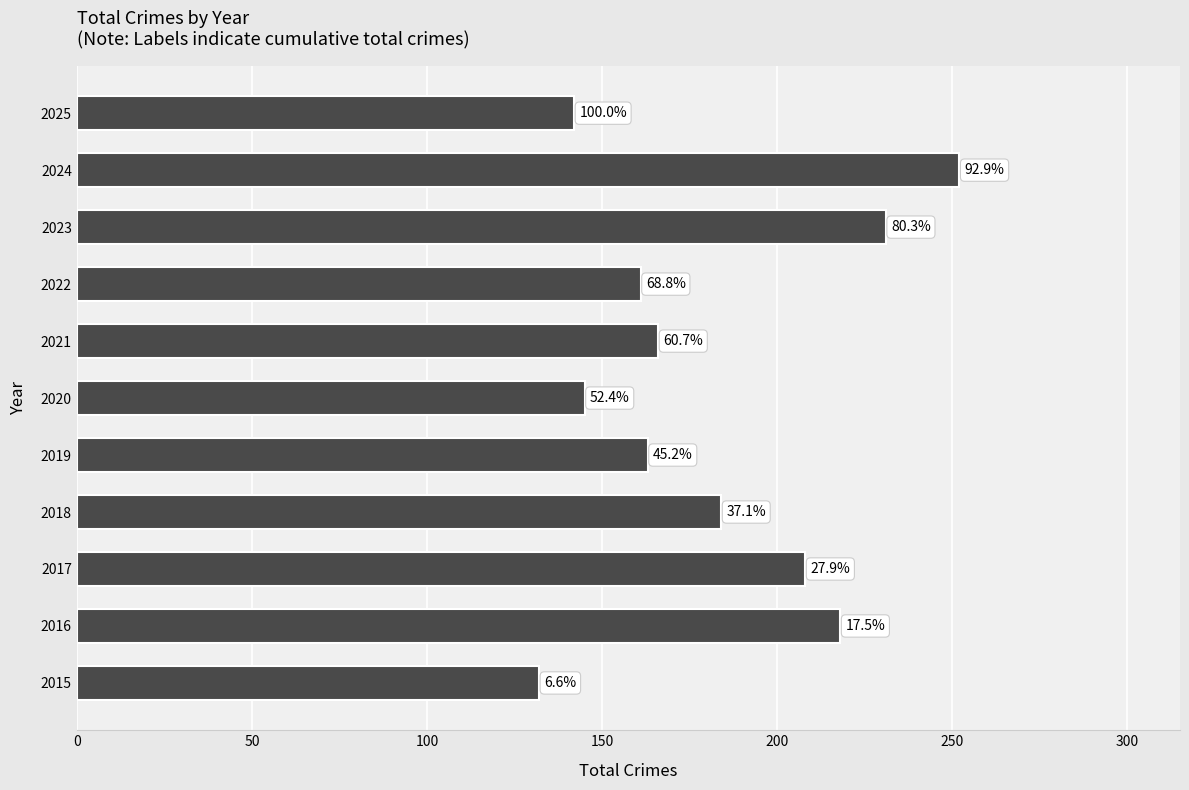

Are the bars horizontal?

Yes